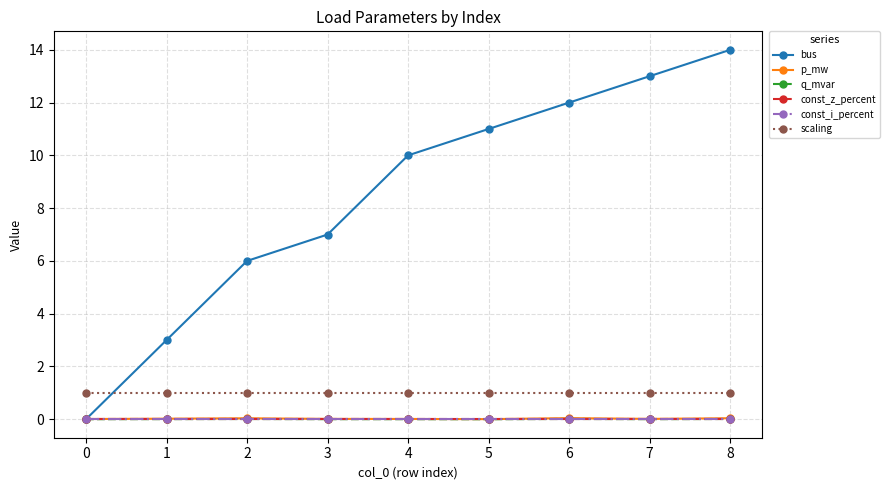

What is the sum of the scaling values at 7 and 5?

2.0